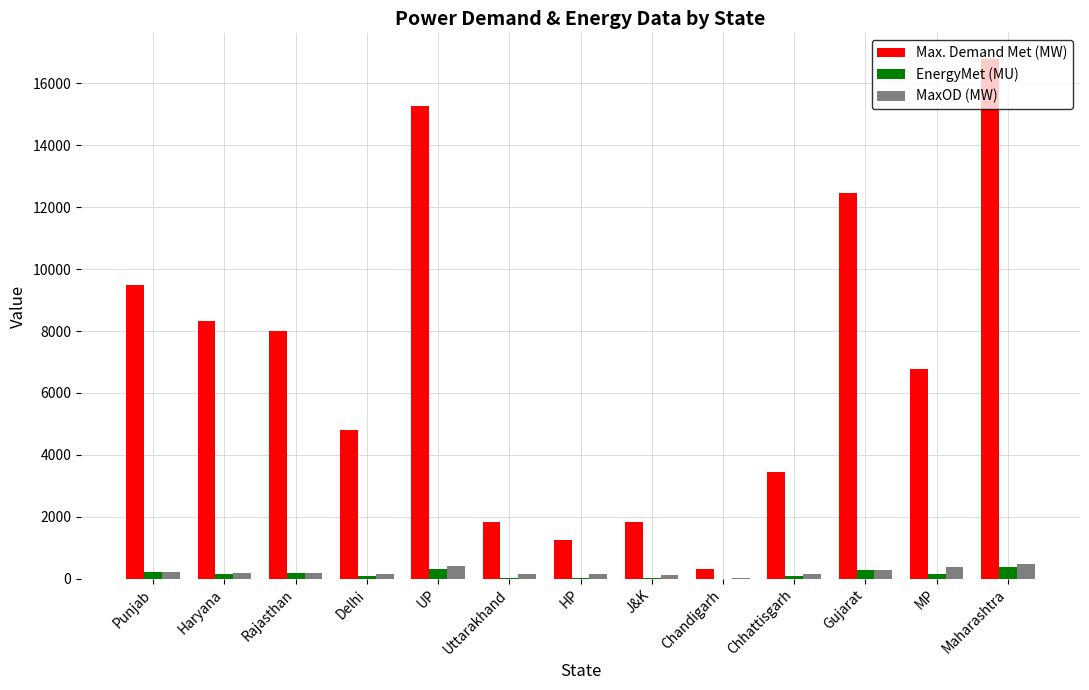

What is the sum of the MaxOD (MW) values at MP and Chhattisgarh?

529.0